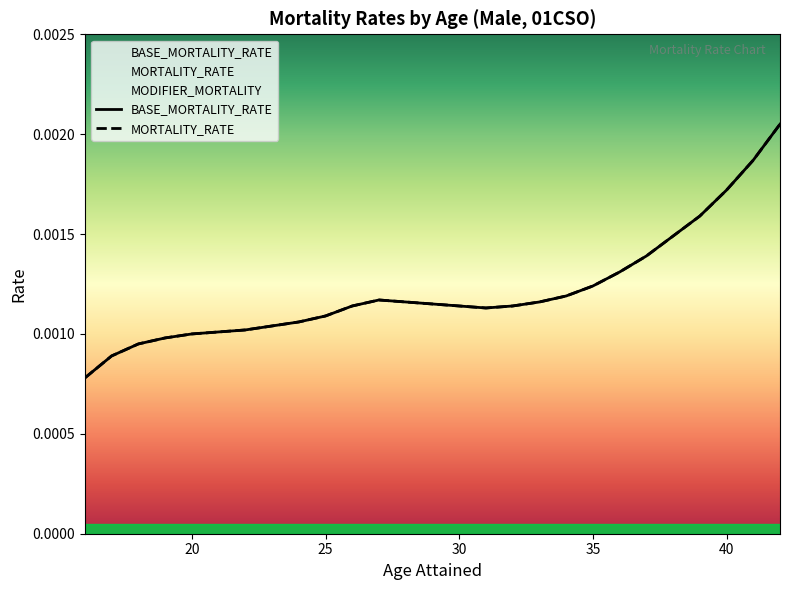

True or false: MORTALITY_RATE has a value of 0.0 at 17.

False